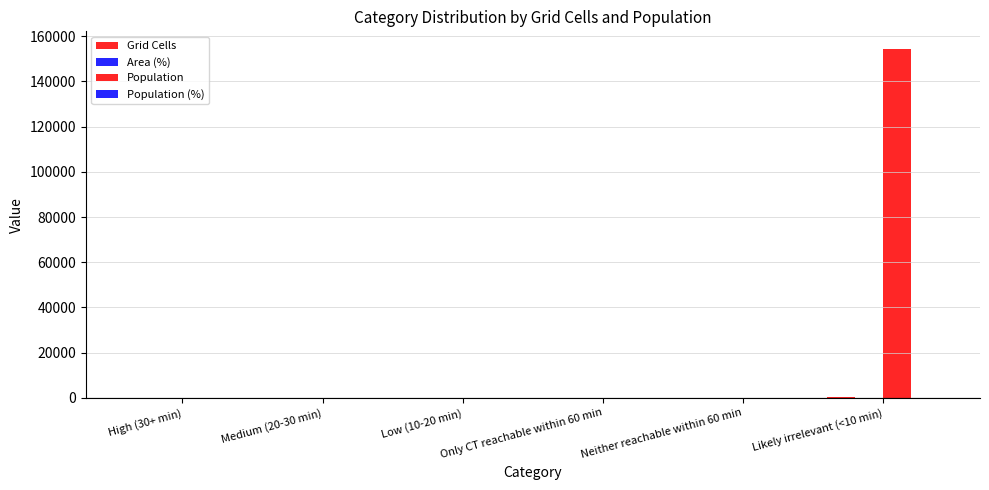

Are the bars grouped side by side (vs. stacked)?

Yes